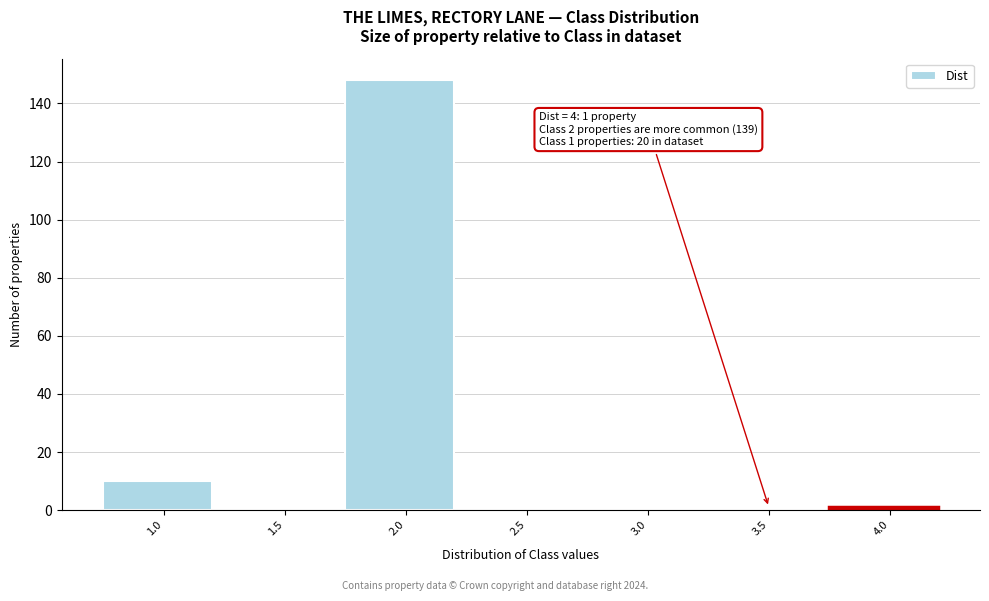

Reading right to left, extract all data points from this chart.

4.0=1	3.5=0	3.0=0	2.5=0	2.0=148	1.5=0	1.0=10